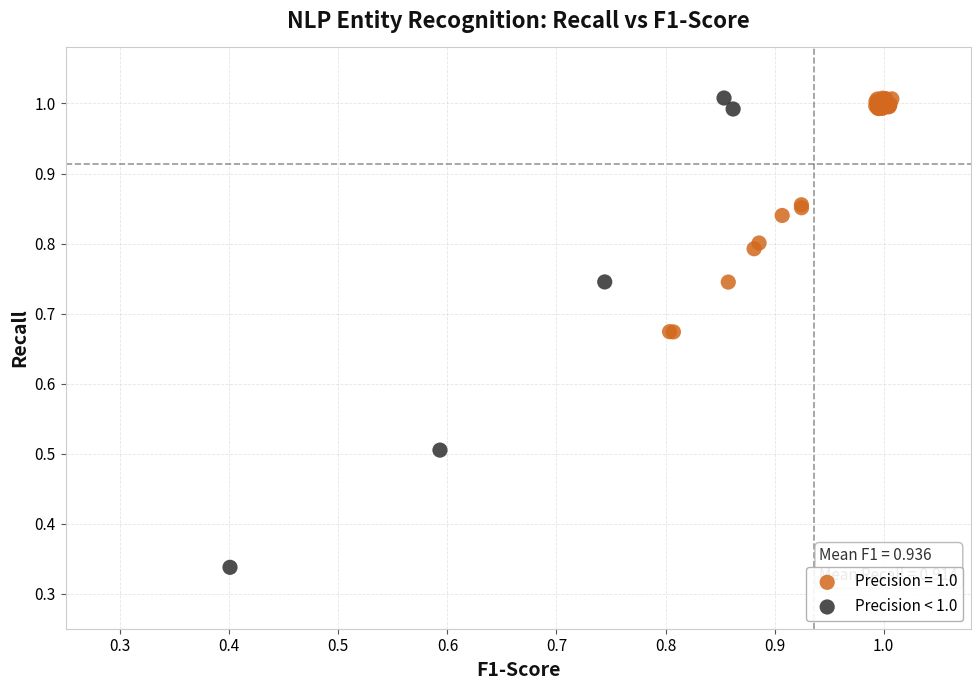

Which series contains the lowest Y value?

Precision < 1.0